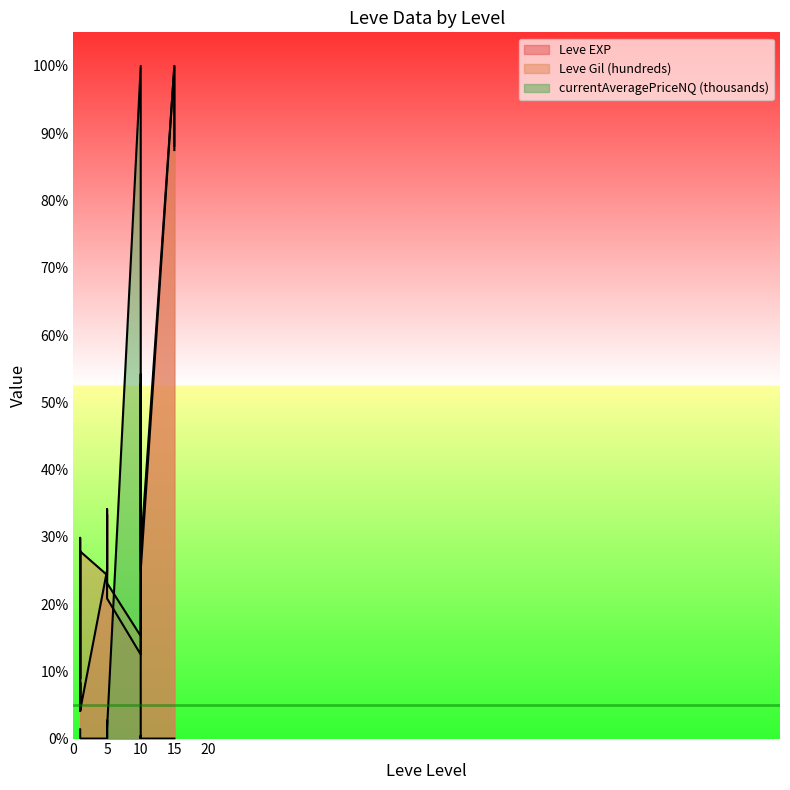

Rank the series by their maximum value, from lowest to highest.

Leve EXP, Leve Gil (hundreds), currentAveragePriceNQ (thousands)